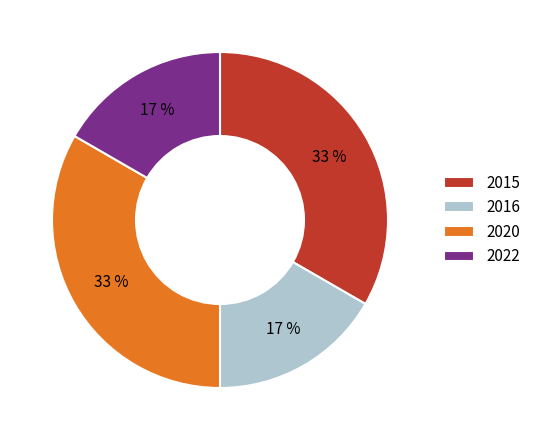

Do 2016 and 2022 together represent more than half of the pie?

No